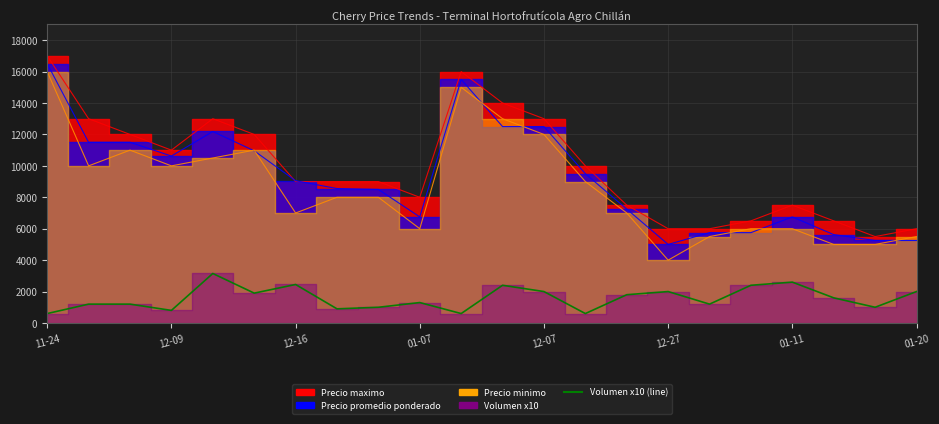

What is the smallest value displayed?

600